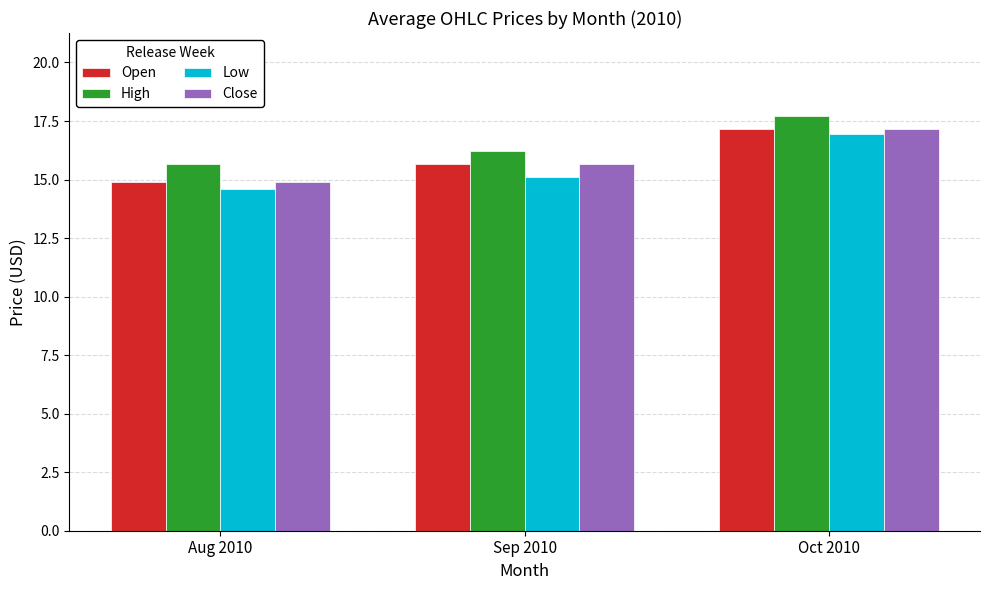

Rank the categories by Close value from lowest to highest.

Aug 2010, Sep 2010, Oct 2010